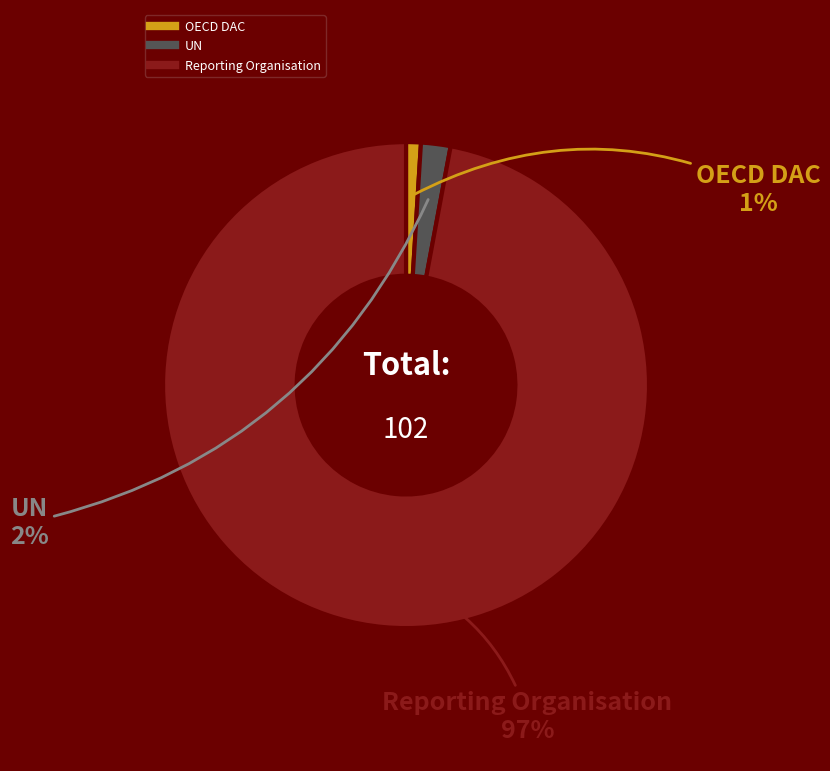

Which has a higher value, UN or OECD DAC?

UN